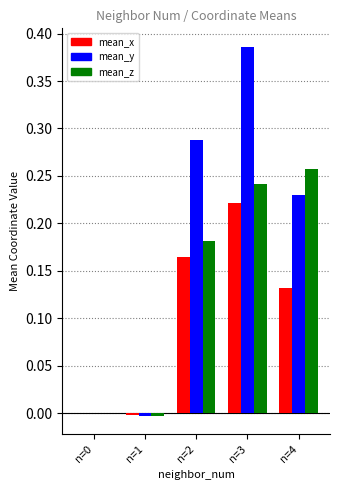

At which category is the sum across all series the highest?

n=3